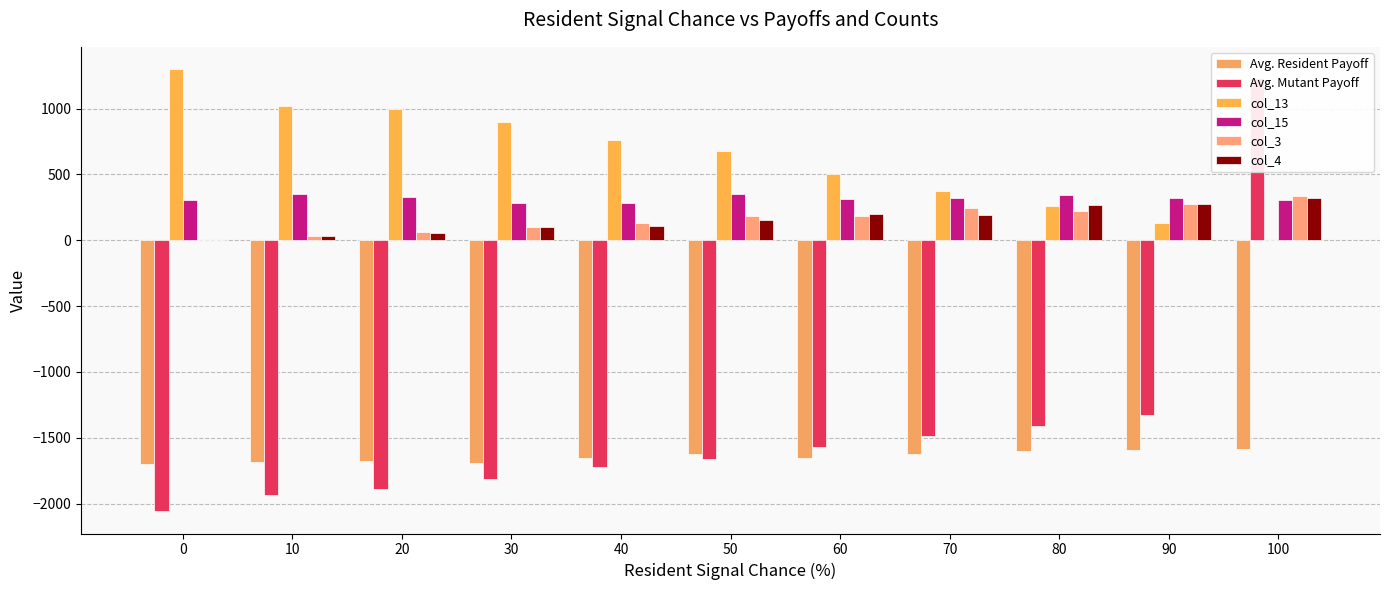

What is the difference between the maximum and minimum values in the col_3 series?

335.0